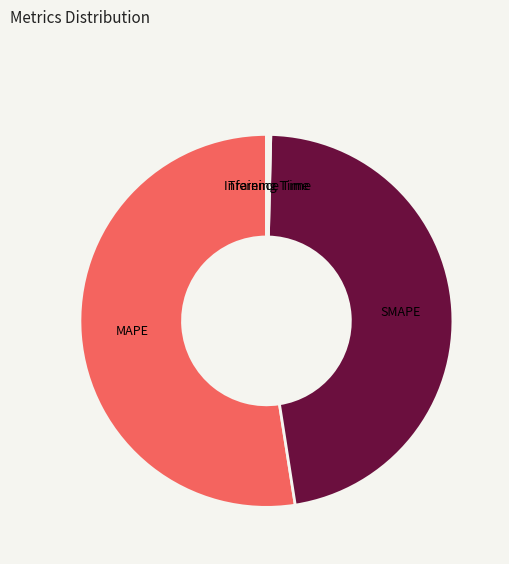

Rank the categories by value from lowest to highest.

Training Time, Inference Time, SMAPE, MAPE